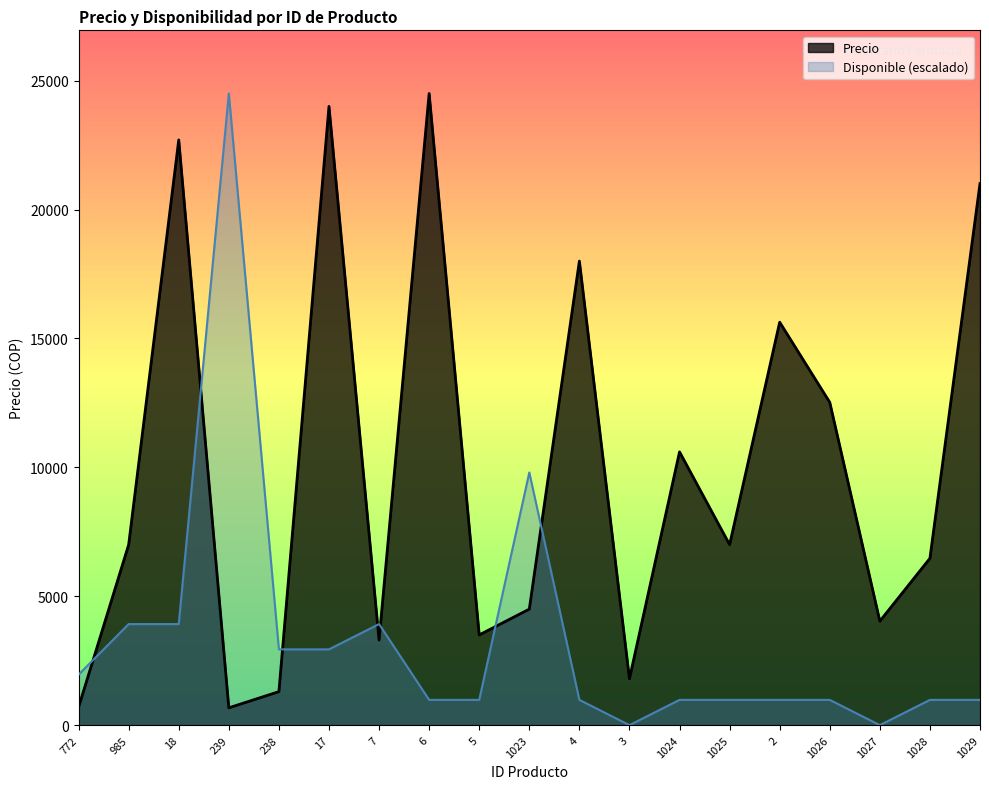

Reading right to left, transcribe all the data shown in this chart.

Precio: 1029=21008	1028=6471	1027=4034	1026=12521	2=15630	1025=7000	1024=10600	3=1800	4=18000	1023=4500	5=3500	6=24500	7=3300	17=24000	238=1300	239=672	18=22700	985=7000	772=700
Disponible: 1029=980	1028=980	1027=0	1026=980	2=980	1025=980	1024=980	3=0	4=980	1023=9800	5=980	6=980	7=3920	17=2940	238=2940	239=24500	18=3920	985=3920	772=1960